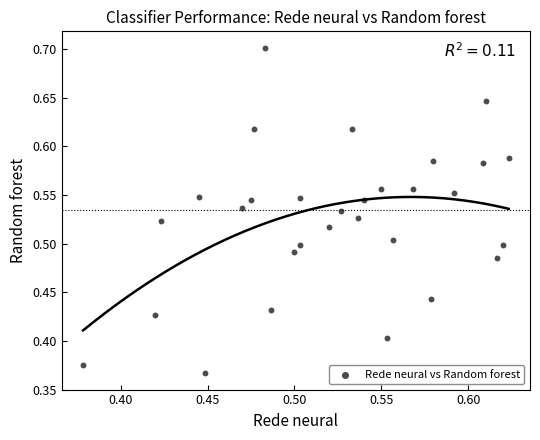

What is the range of Y values (max minus min)?

0.3